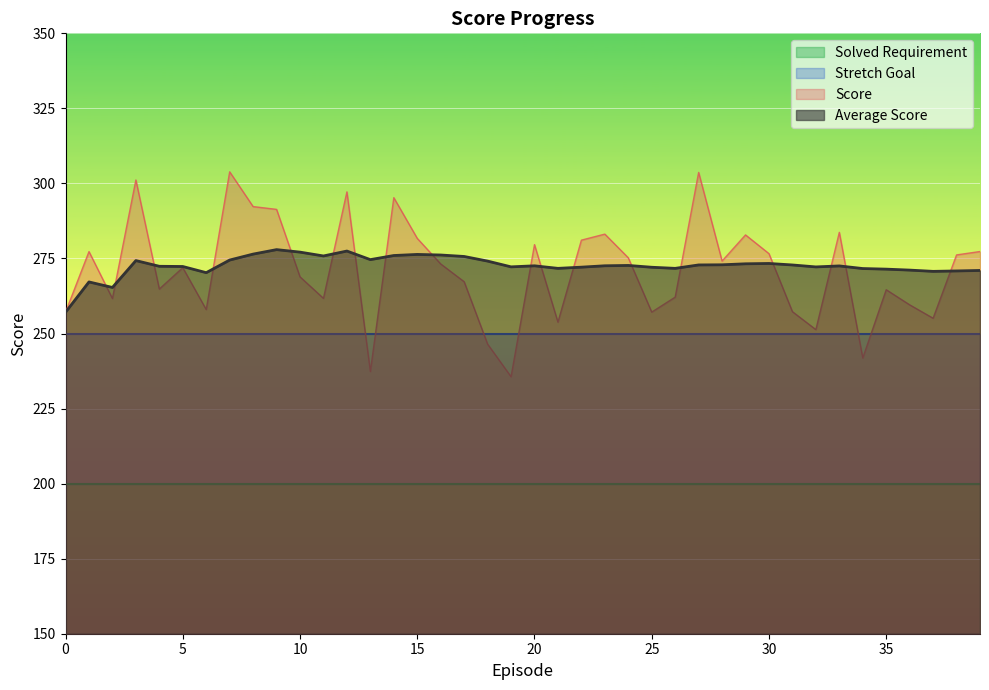

How many intersections are there between Average Score and Score?

18